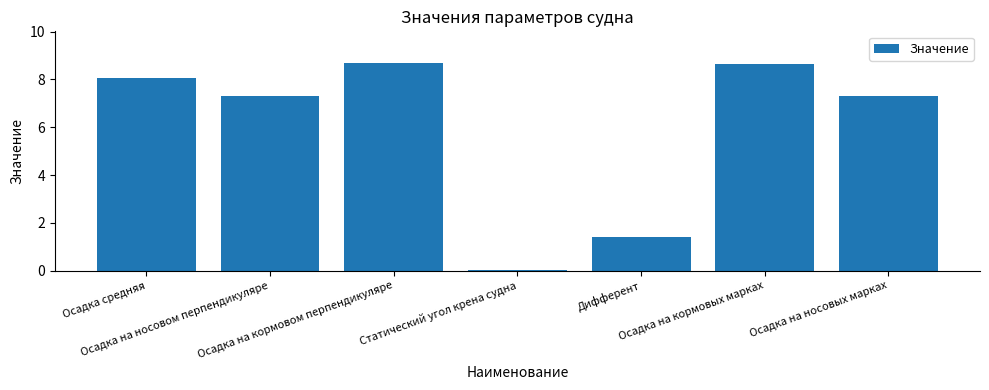

What is the greatest value displayed?

8.7